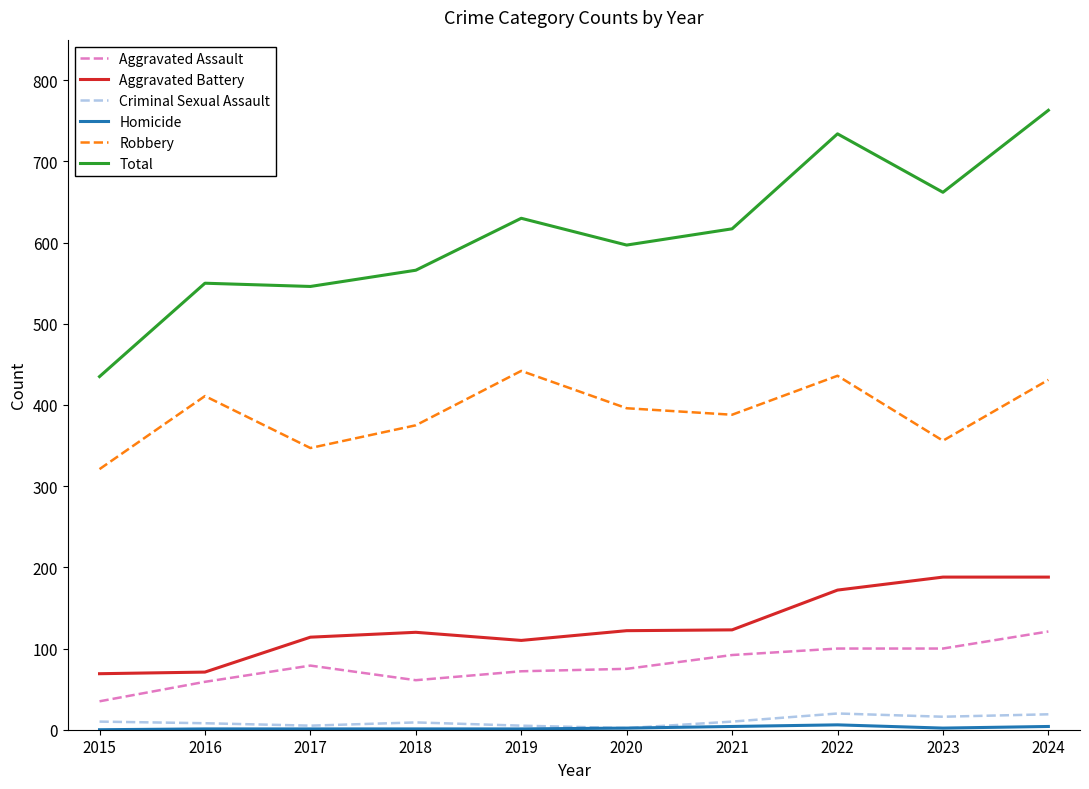

At which category is the sum across all series the highest?

2024